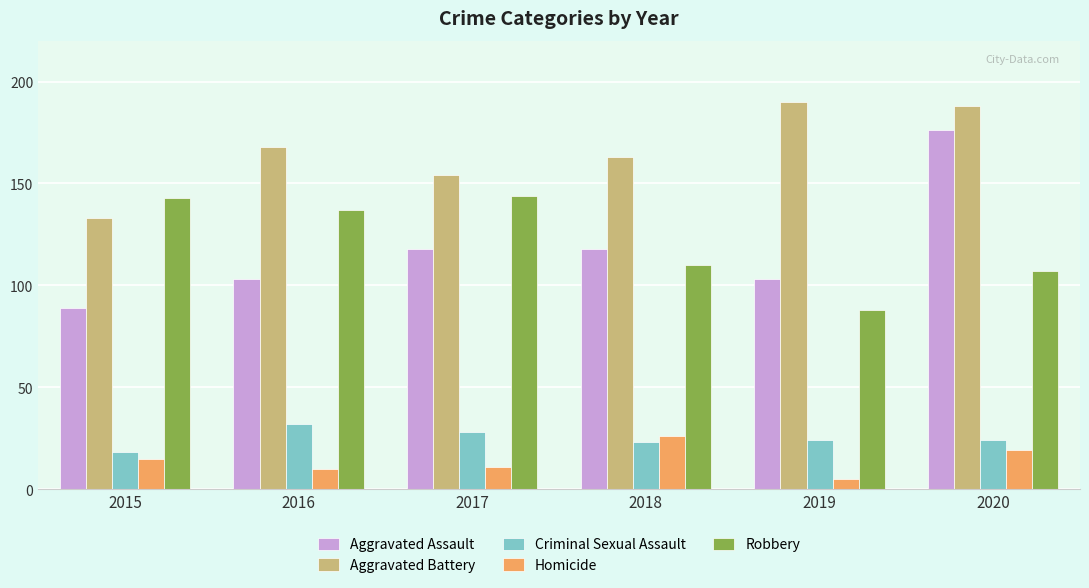

What is the difference between the highest and lowest values at 2019?

185